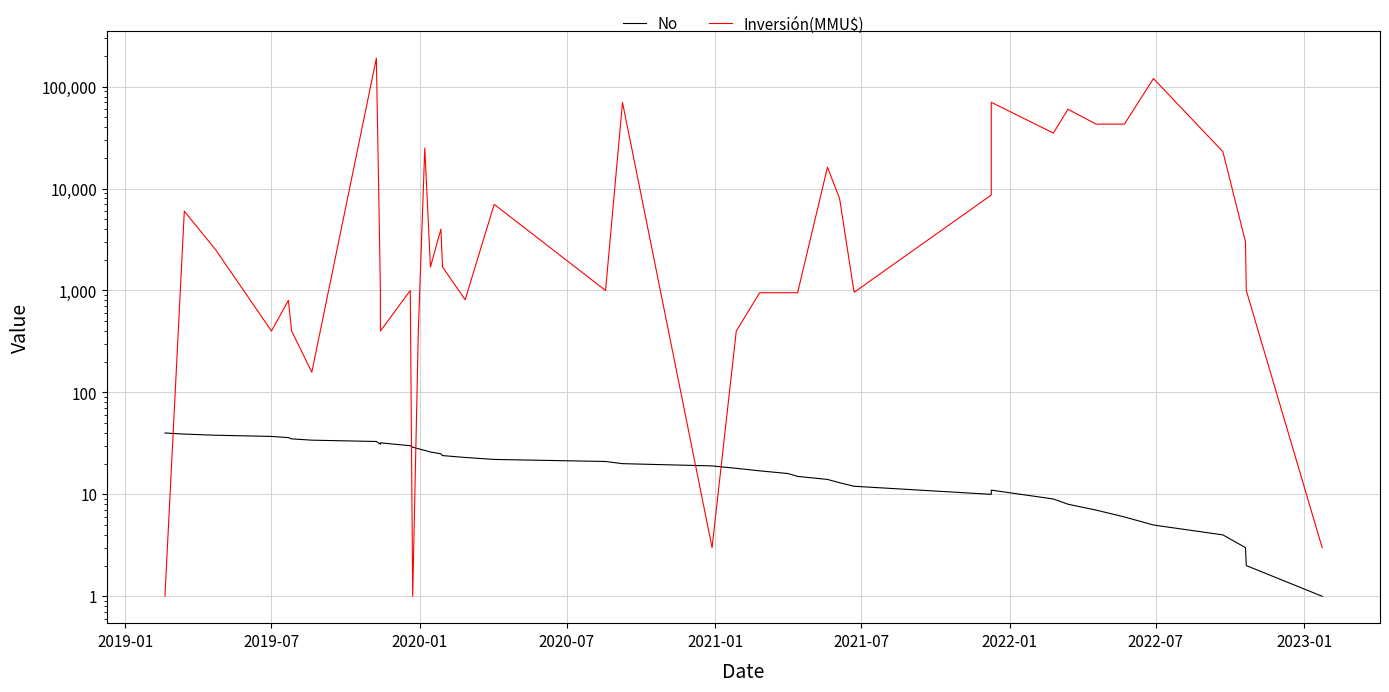

What is the difference between the maximum and minimum values in the No series?

39